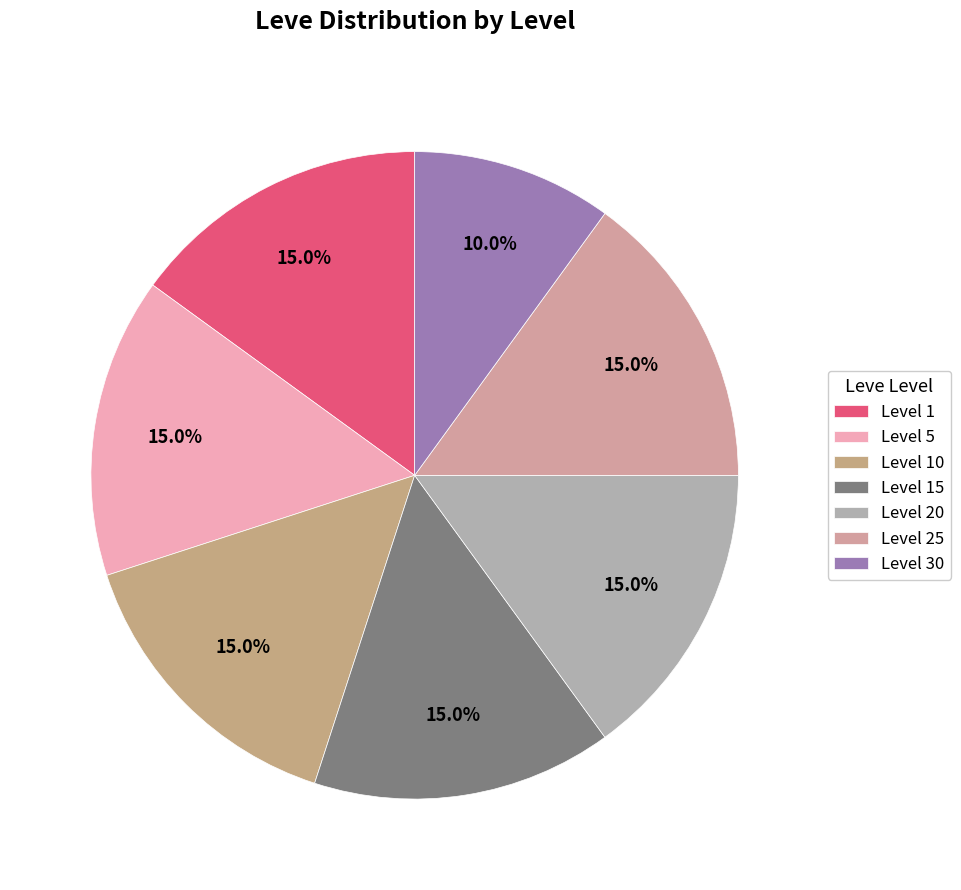

How many slices are in this pie chart?

7